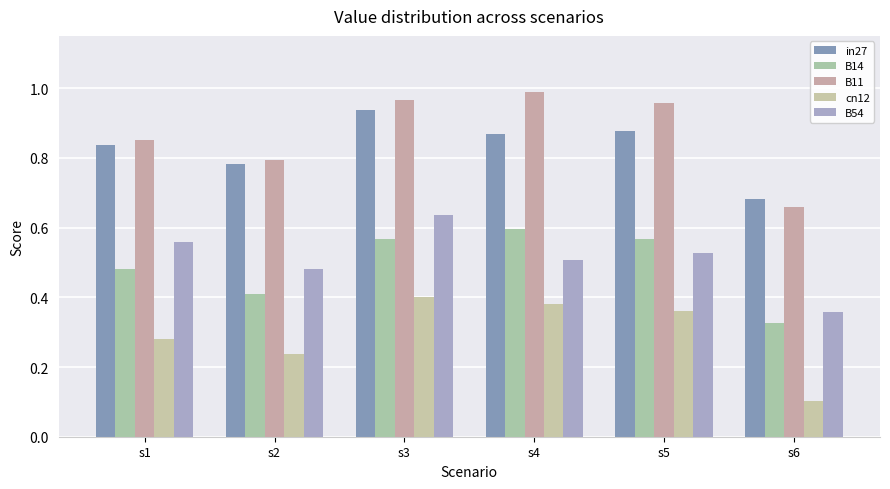

Reading left to right, transcribe all the data shown in this chart.

in27: s1=0.8	s2=0.8	s3=0.9	s4=0.9	s5=0.9	s6=0.7
B14: s1=0.5	s2=0.4	s3=0.6	s4=0.6	s5=0.6	s6=0.3
B11: s1=0.9	s2=0.8	s3=1.0	s4=1.0	s5=1.0	s6=0.7
cn12: s1=0.3	s2=0.2	s3=0.4	s4=0.4	s5=0.4	s6=0.1
B54: s1=0.6	s2=0.5	s3=0.6	s4=0.5	s5=0.5	s6=0.4